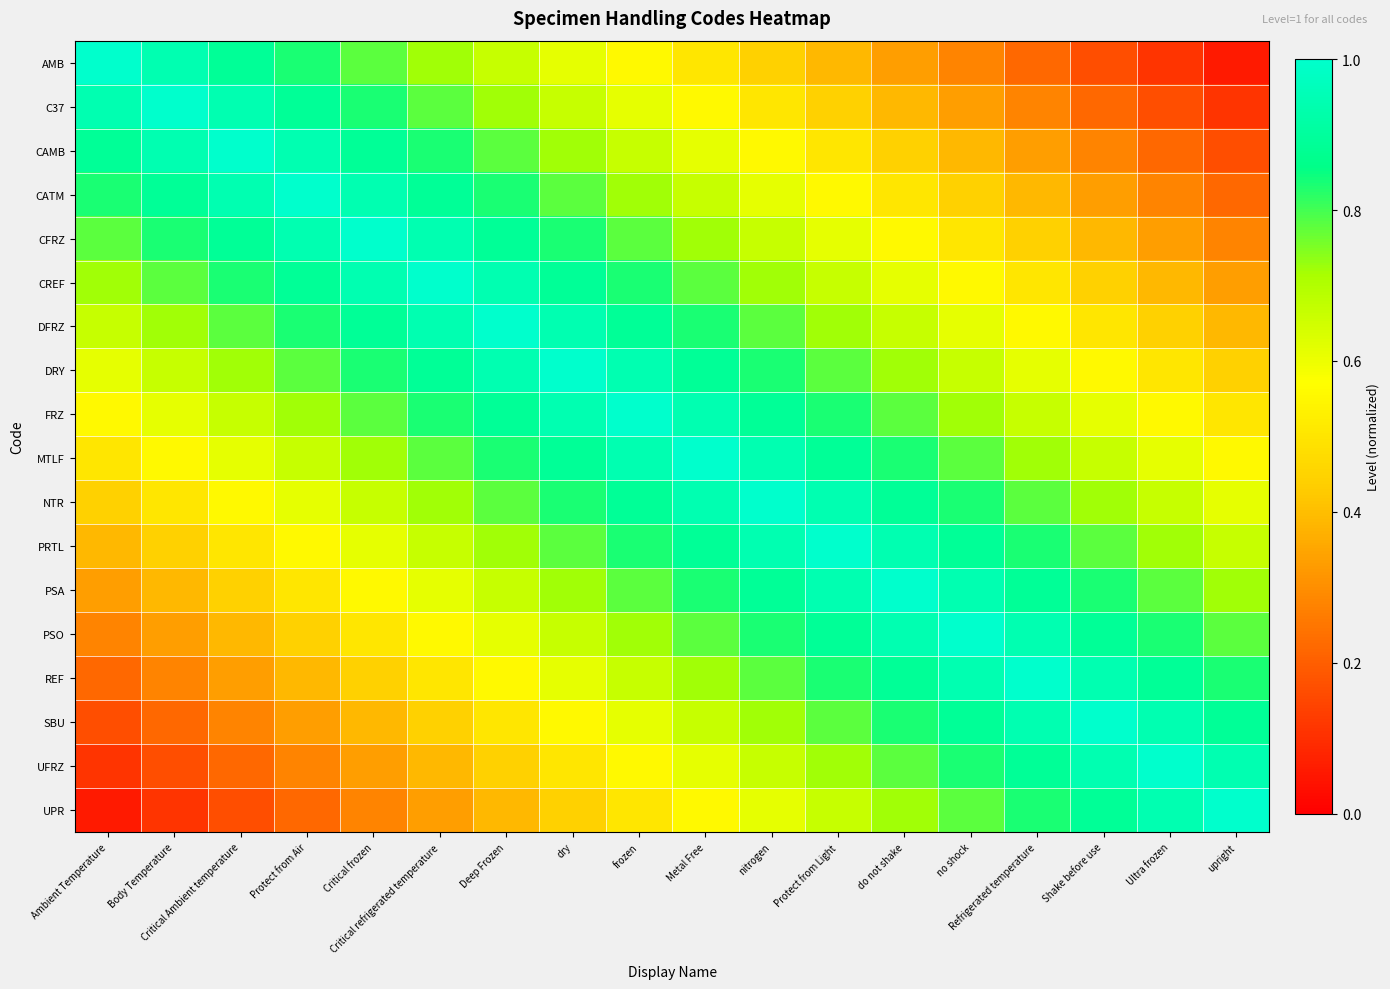

Which series changed the most between Ultra frozen and upright?

AMB